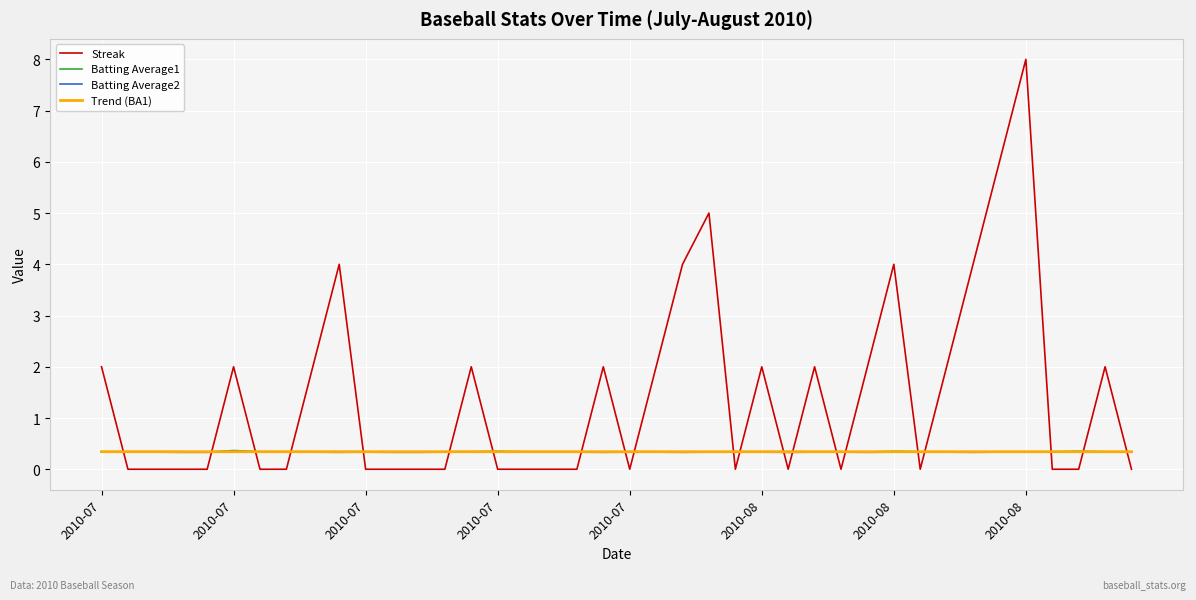

How many series are shown in this chart?

4